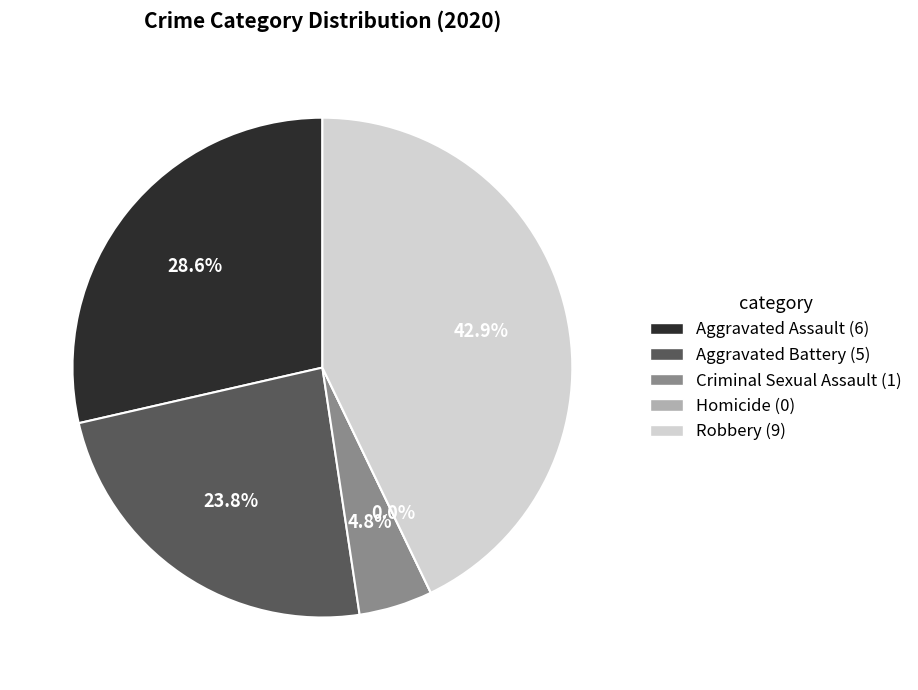

What is the smallest slice in the pie chart?

Homicide